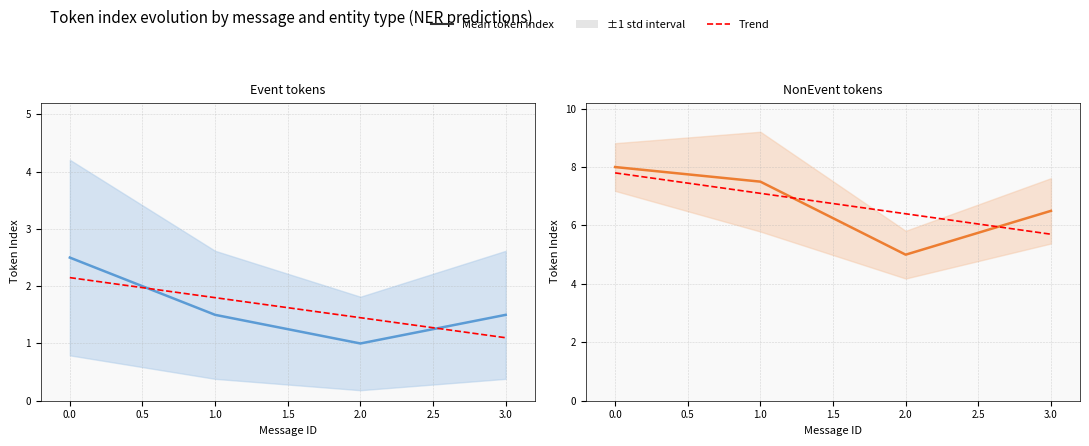

What is the value of the Mean token index point at the 2nd from the left?

7.5